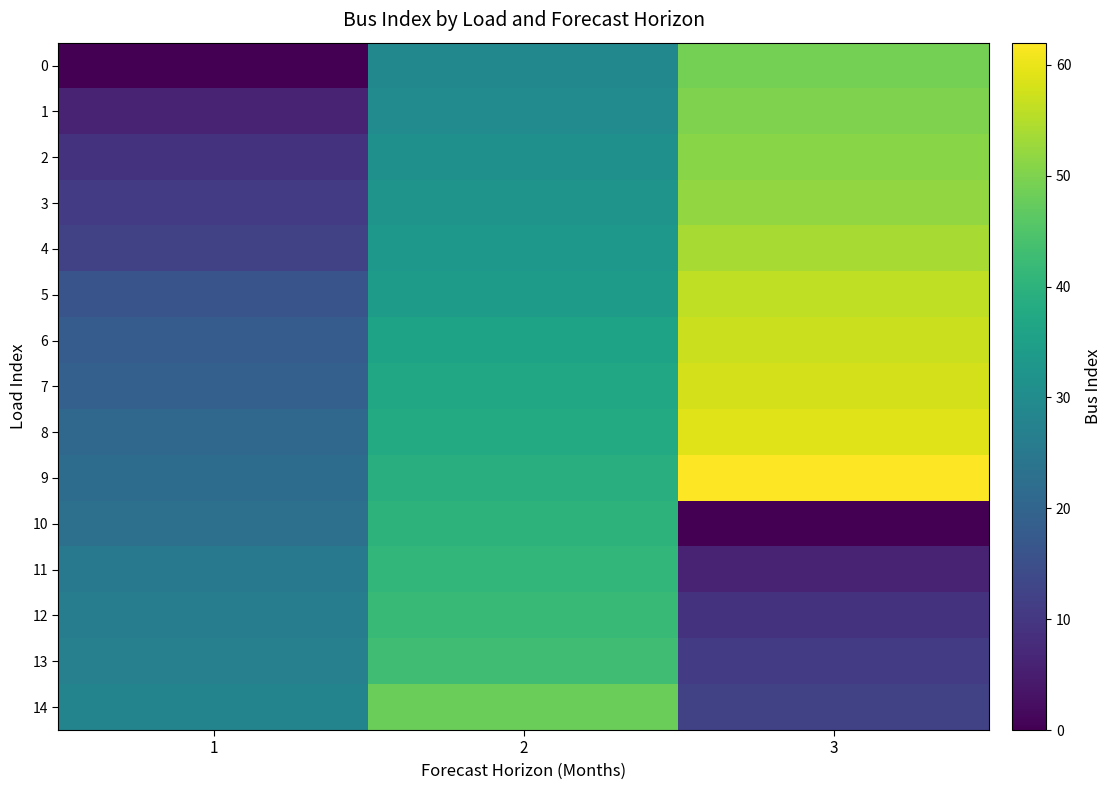

Which series has the largest total across all categories?

9